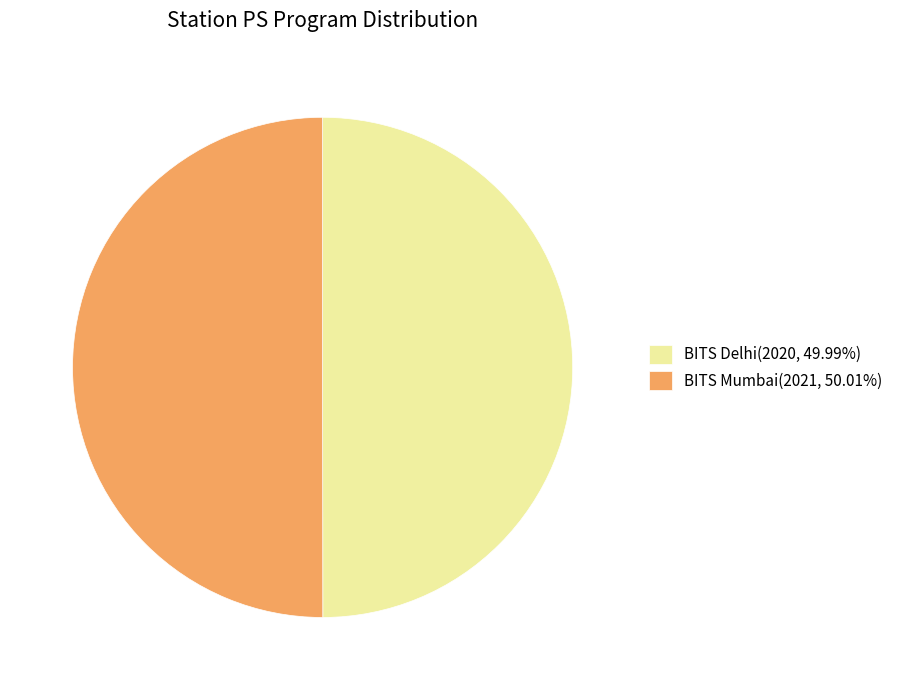

The BITS Delhi slice represents 50% of the pie. True or false?

True